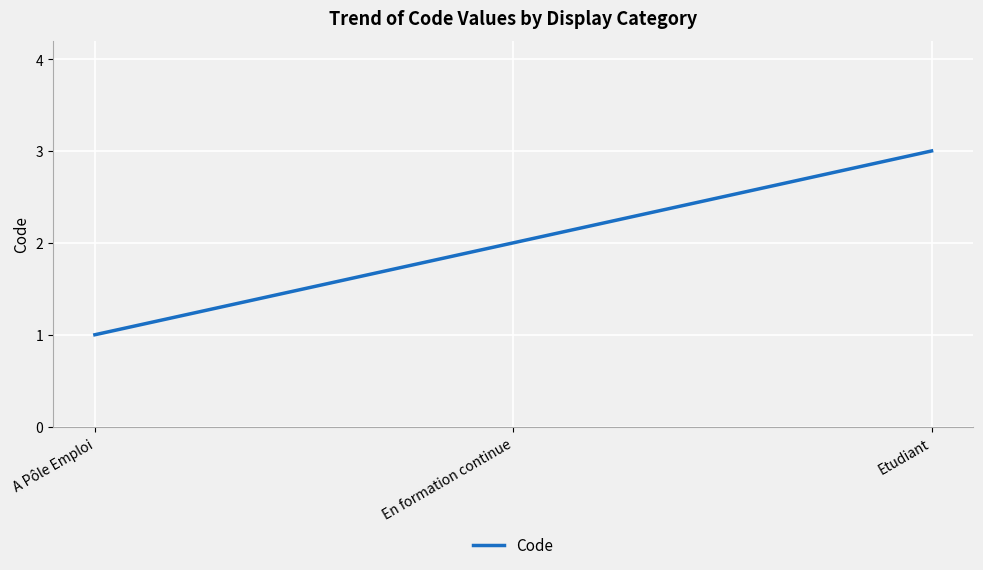

Where is the data nearest to the value 2?

En formation continue